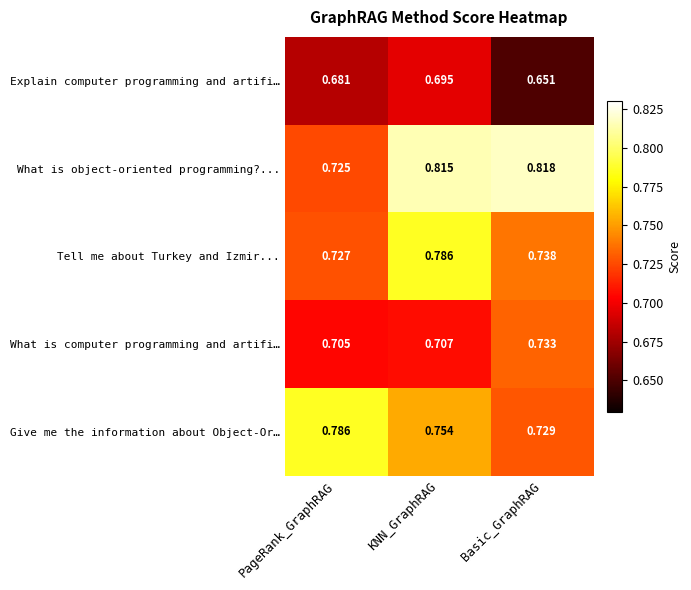

What is the total value across all series at PageRank_GraphRAG?

3.6